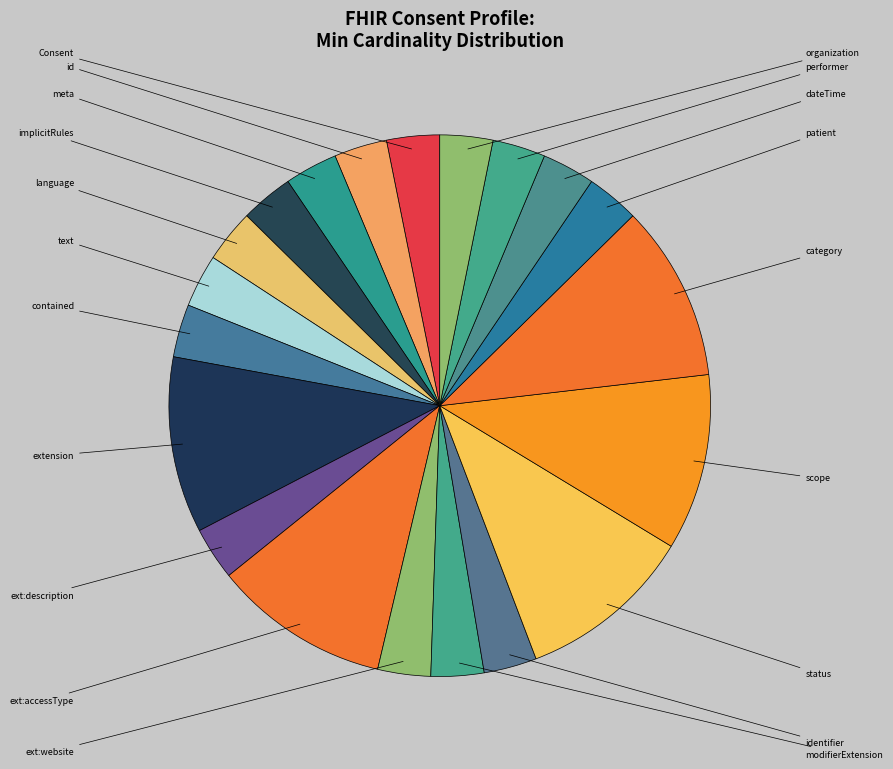

Rank the categories by value from lowest to highest.

Consent, Consent.id, Consent.meta, Consent.implicitRules, Consent.language, Consent.text, Consent.contained, Consent.extension:description, Consent.extension:website, Consent.modifierExtension, Consent.identifier, Consent.patient, Consent.dateTime, Consent.performer, Consent.organization, Consent.extension, Consent.extension:accessType, Consent.status, Consent.scope, Consent.category